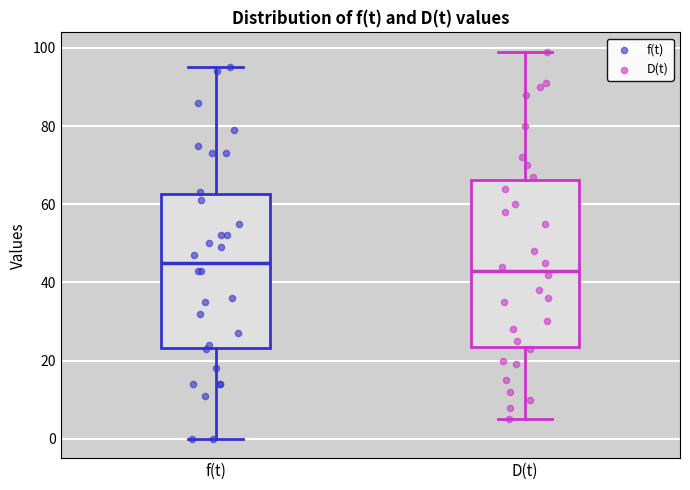

Which box's median line is the lowest?

D(t)